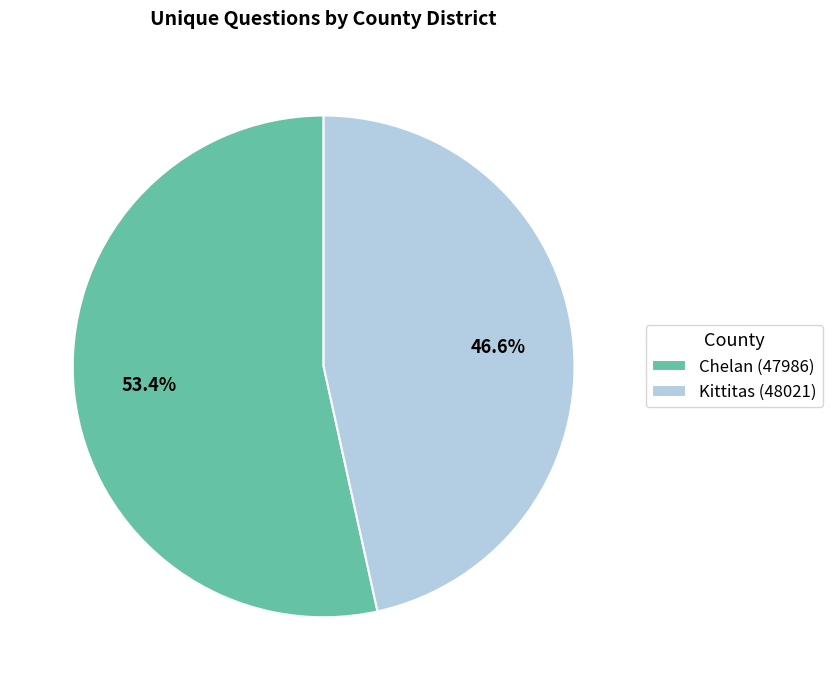

To the nearest percent, what is the difference between the largest and smallest slice percentages?

7%